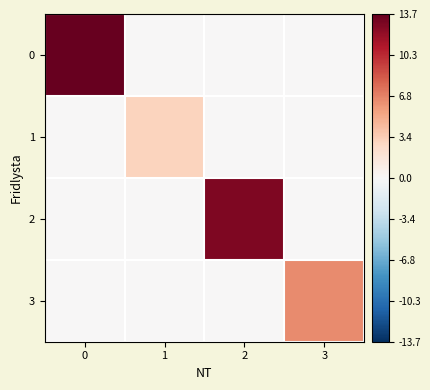

Between 1 and 3, which series saw the biggest shift?

3